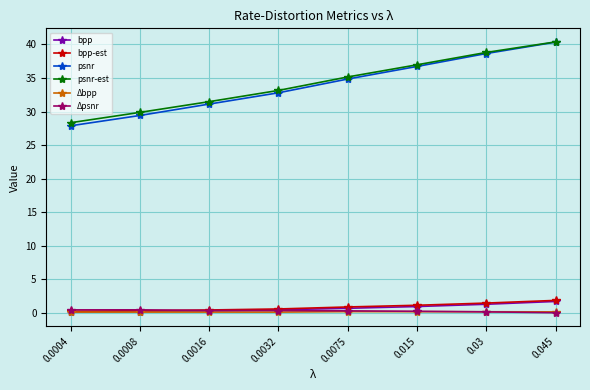

Which series has the widest spread of values?

psnr